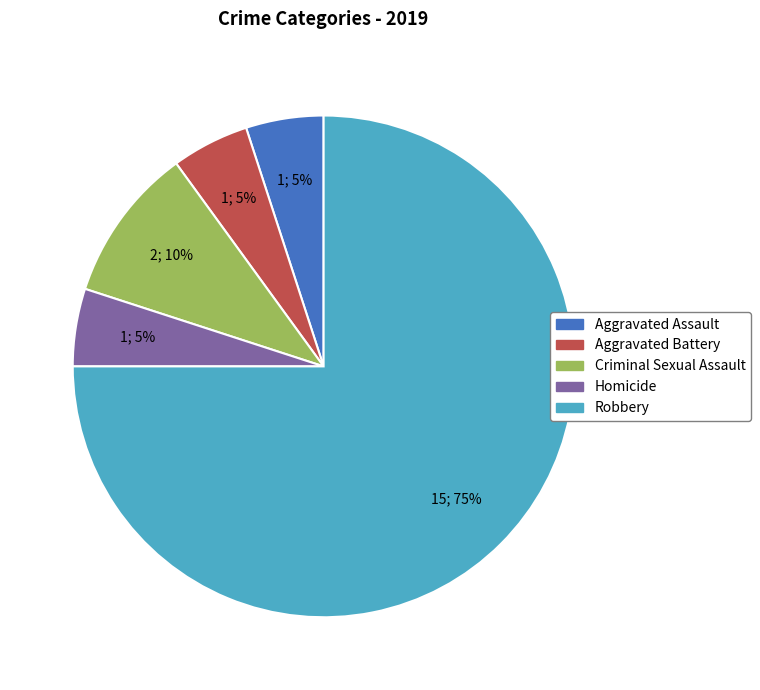

Which category accounts for the majority?

Robbery